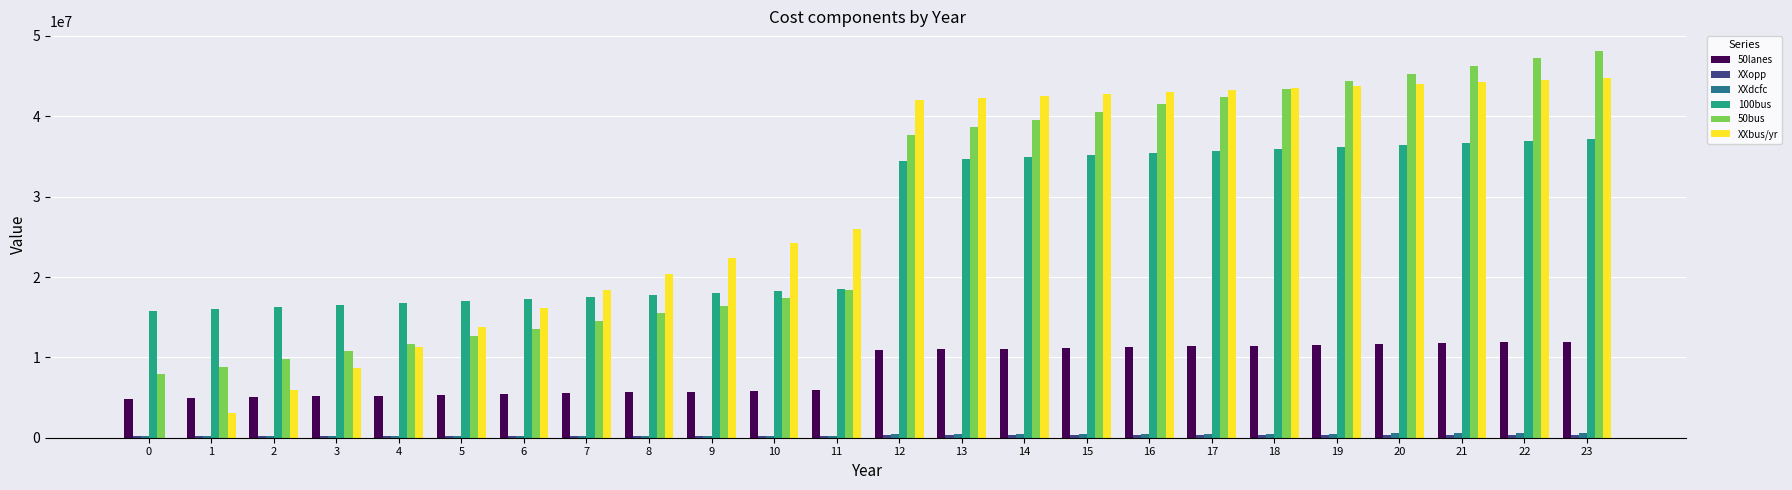

What is the sum of all XXdcfc values?

9134400.0